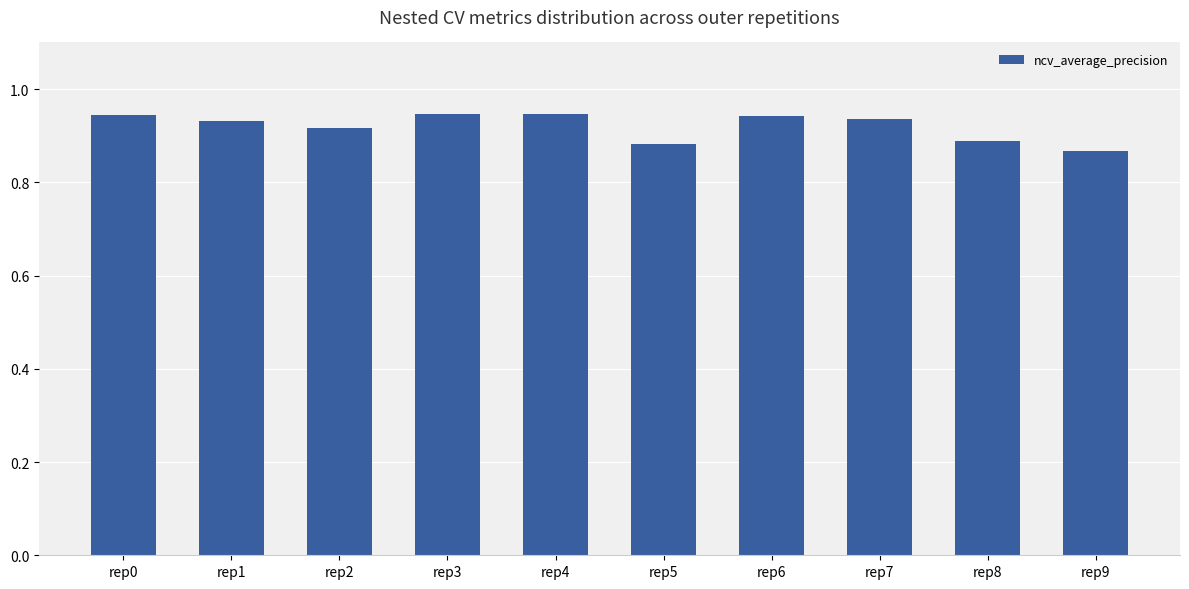

The value at rep5 is 1.4. True or false?

False